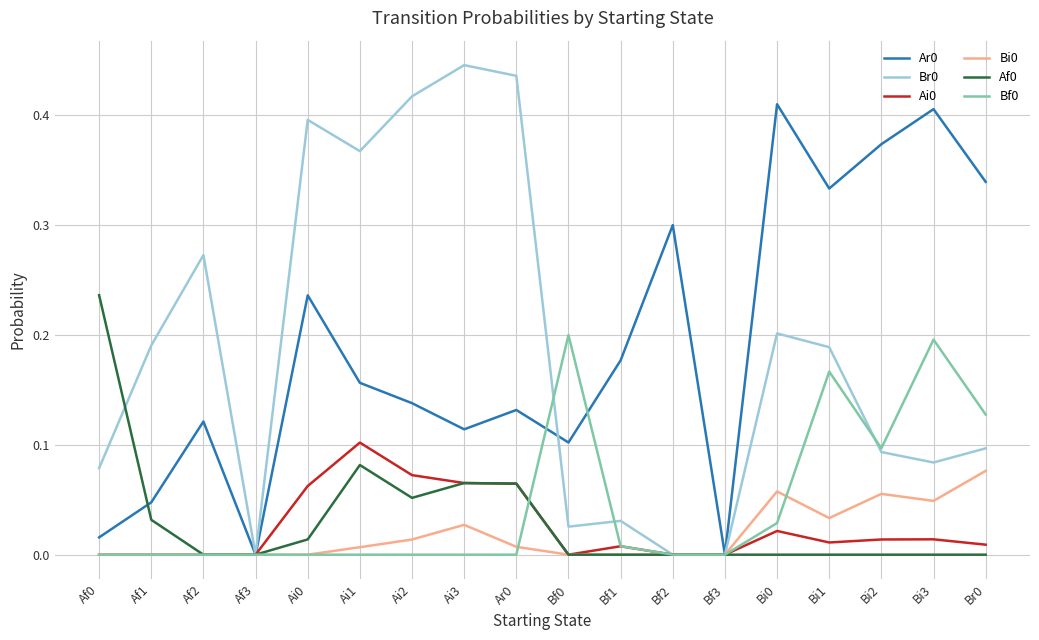

What position from the left is Bf3?

13